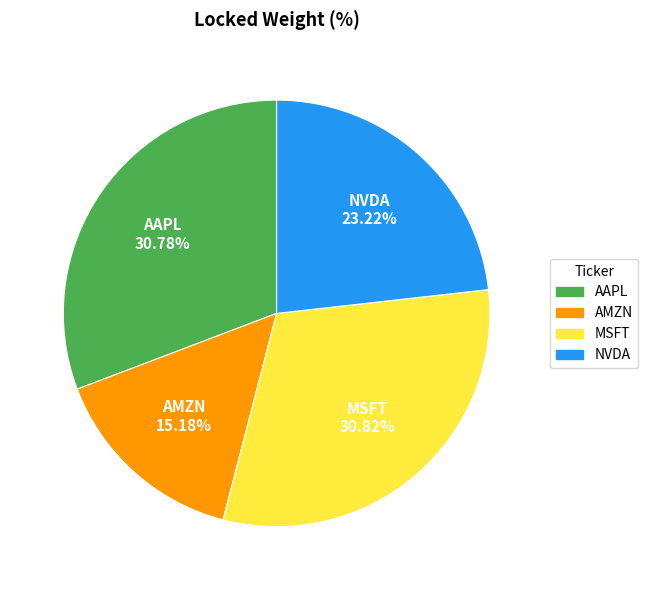

What is the total percentage of AAPL and NVDA?

54.0%